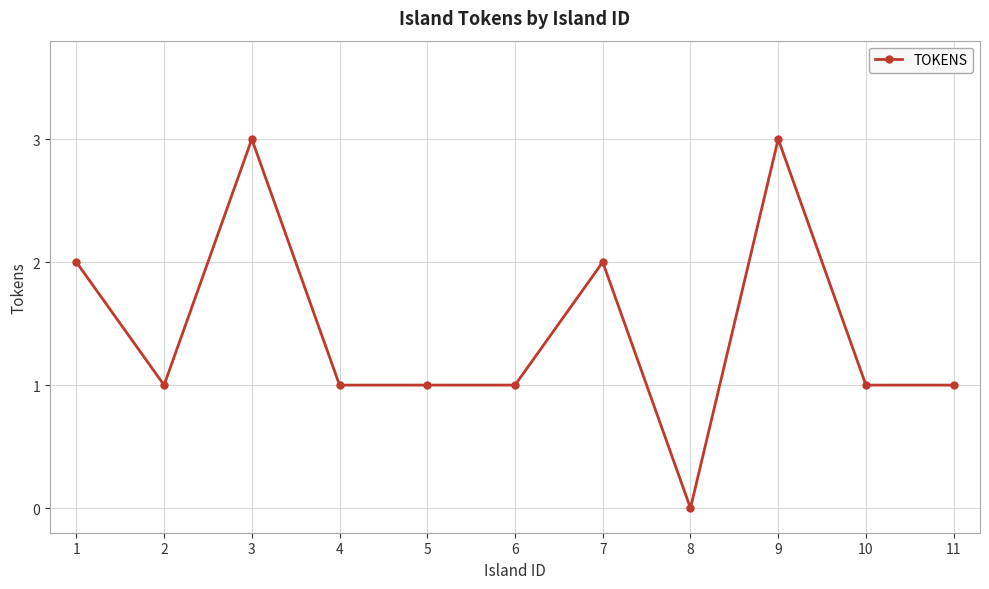

What is the value of the 5th point from the left?

1